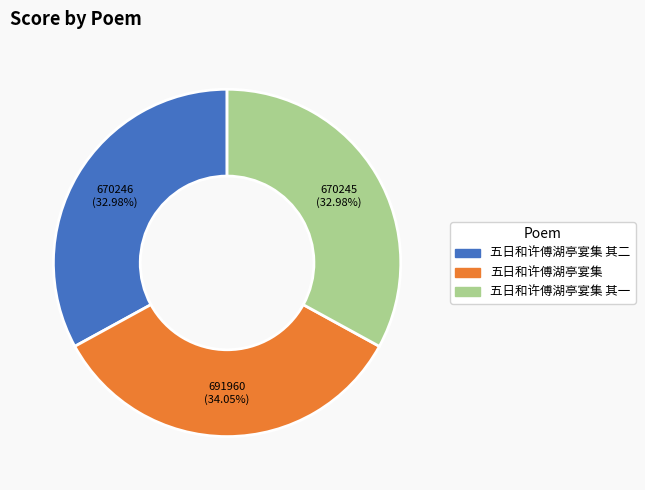

Is there any slice that represents more than half of the pie?

No